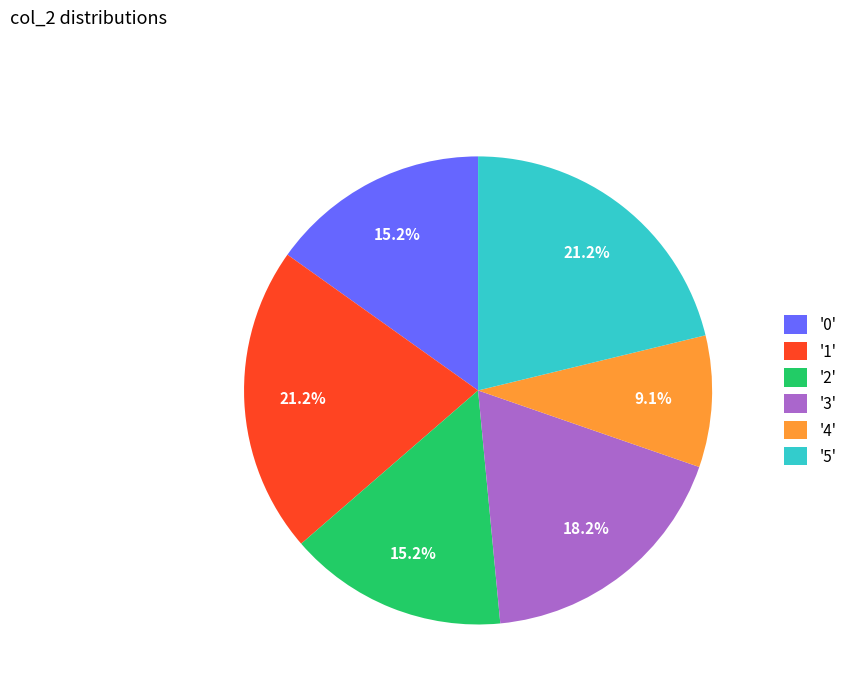

What percentage do '0' and '1' together represent?

36.4%